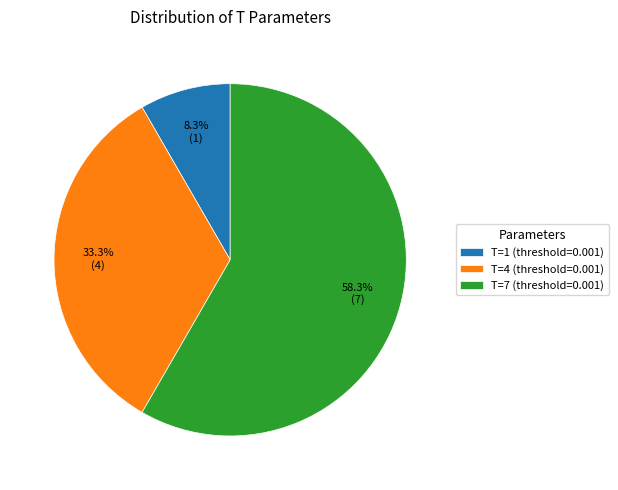

To the nearest percent, what is the combined percentage of T=4 (threshold=0.001) and T=7 (threshold=0.001)?

92%